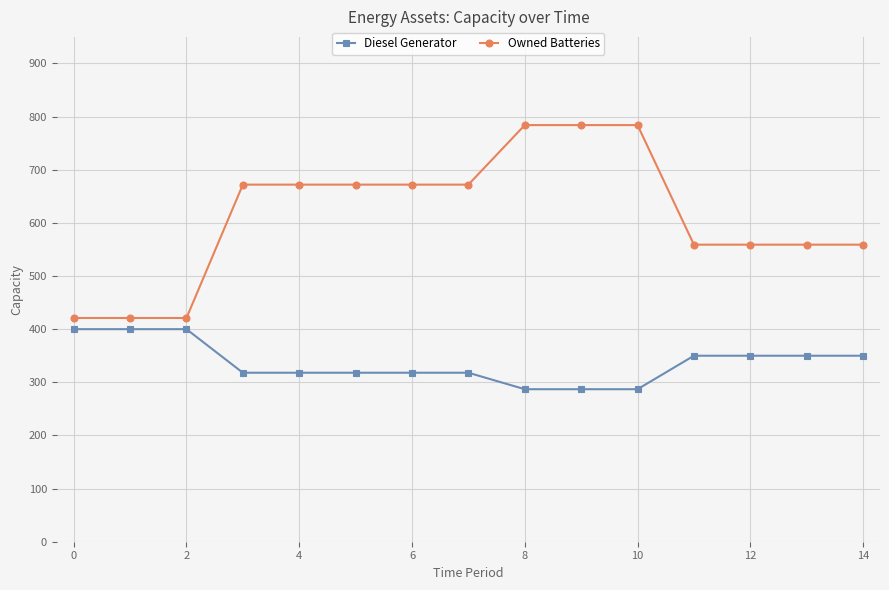

True or false: Diesel Generator and Owned Batteries intersect in this chart.

False